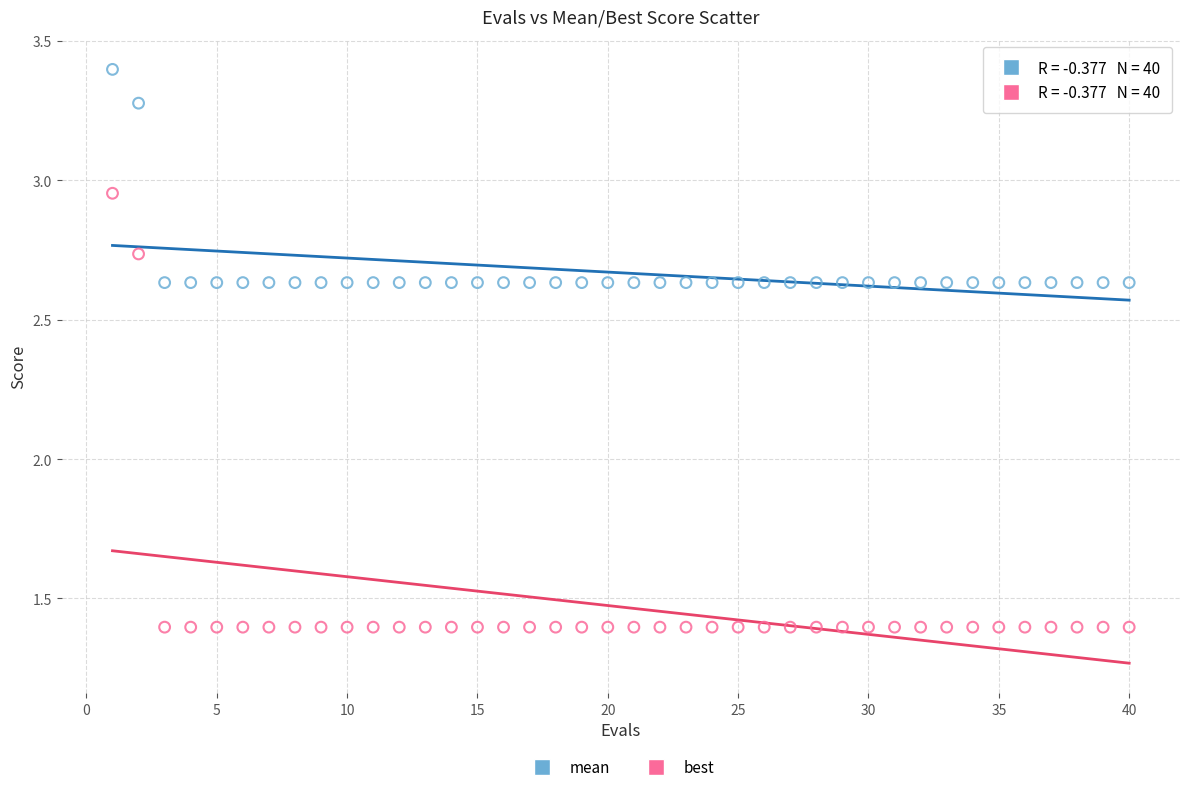

Which series contains the highest Y value?

mean